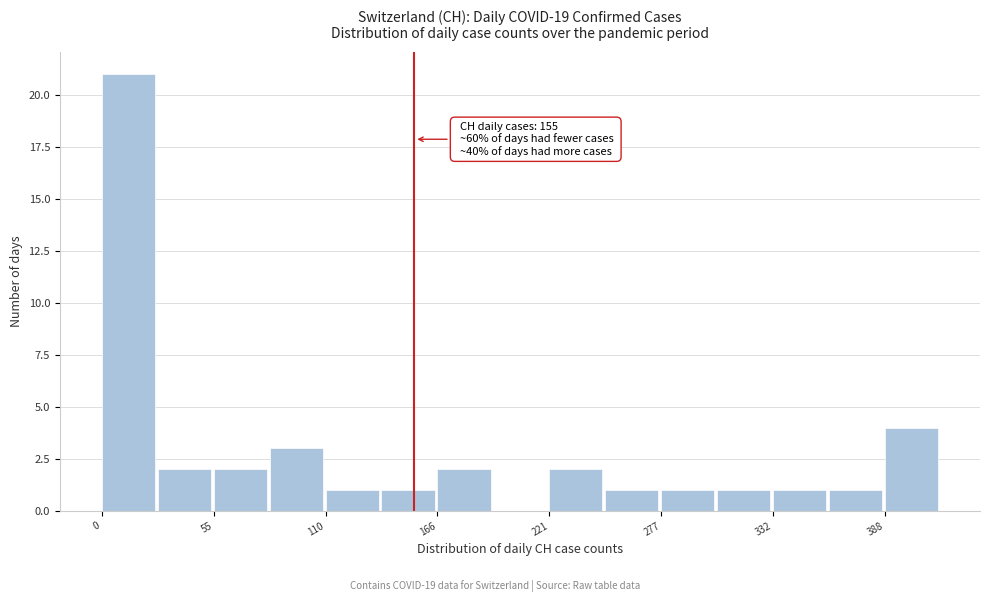

Read against the x-axis, roughly where is the centre of the tallest bar?

10